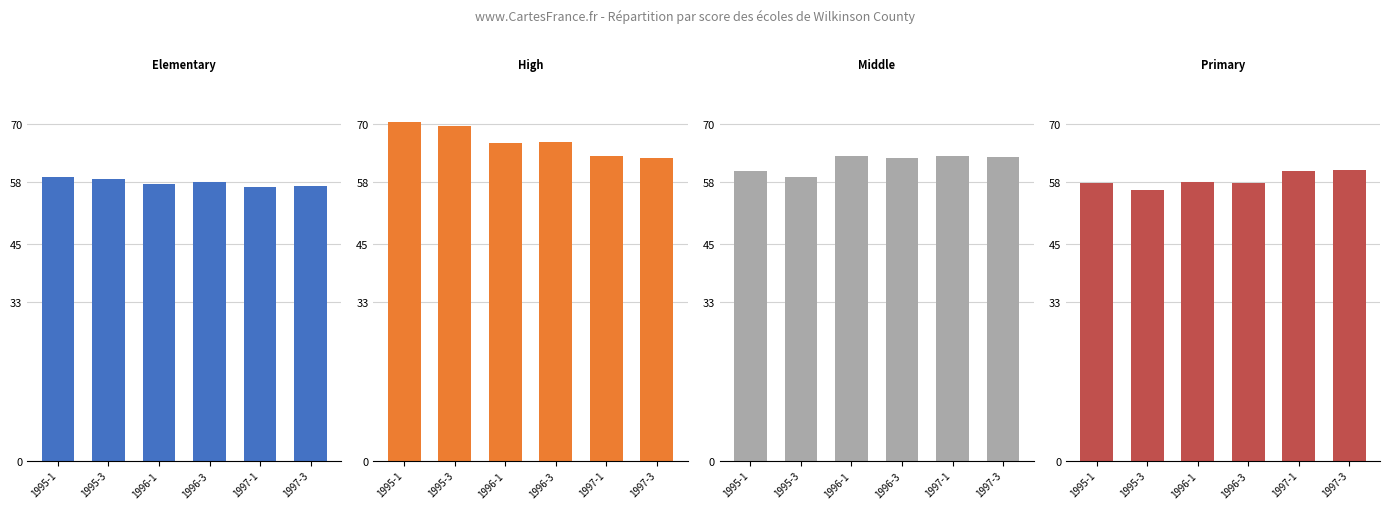

Which series changed the most between 1995-1 and 1996-1?

Wilkinson County High School